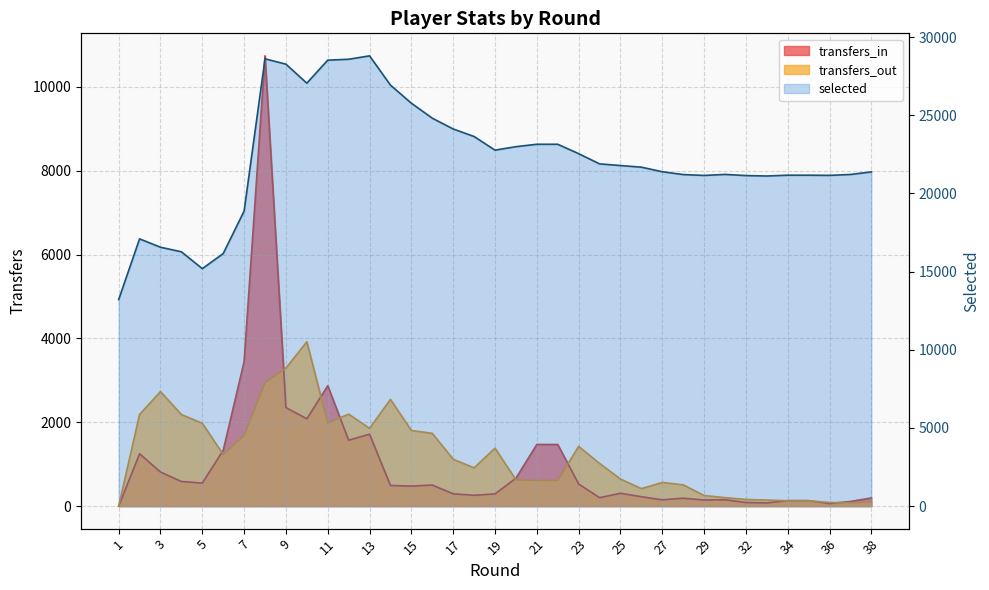

At which label is transfers_in closest to 5370?

7